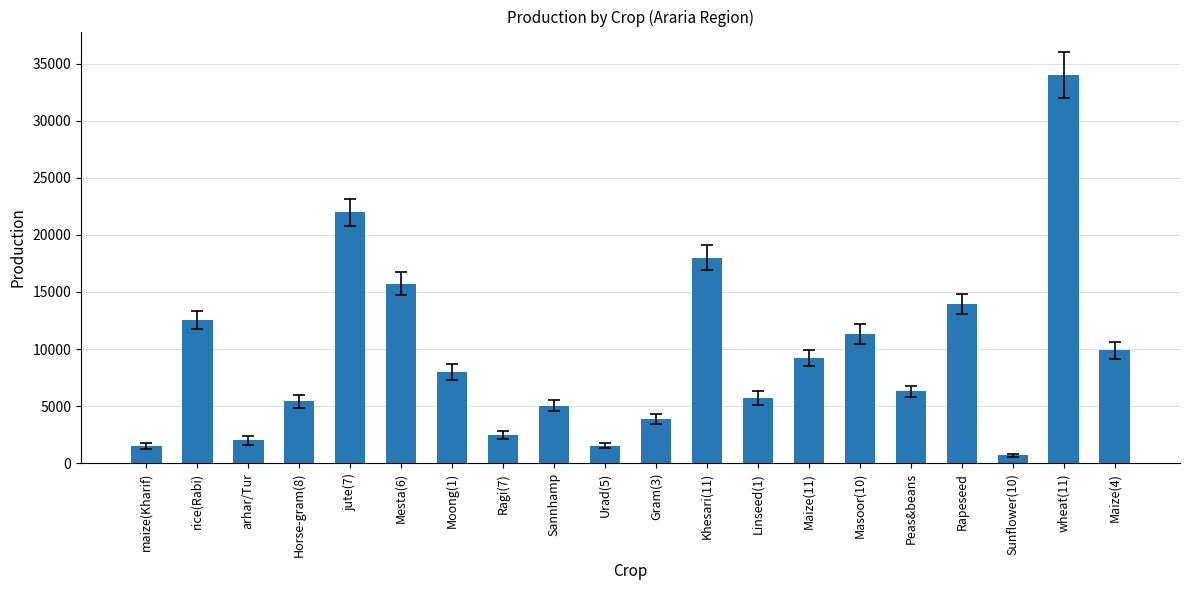

What is the change in value from Moong(1) to Ragi(7)?

-5479.5